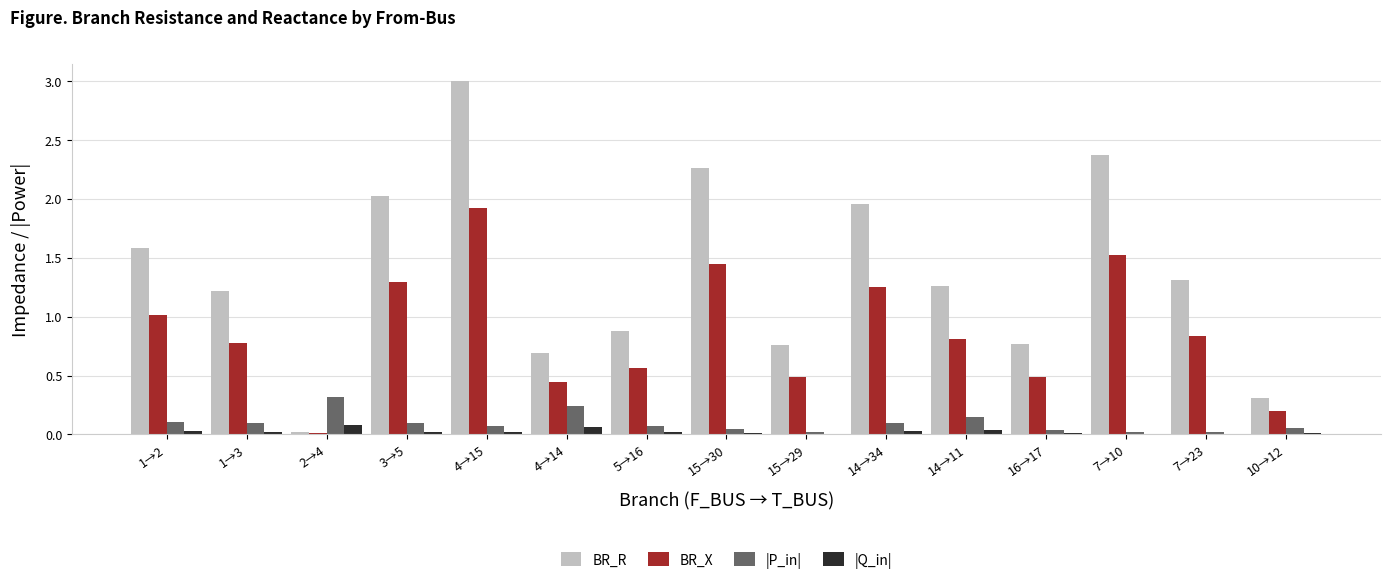

The value of |P_in| at 1→3 is 0.2. True or false?

False